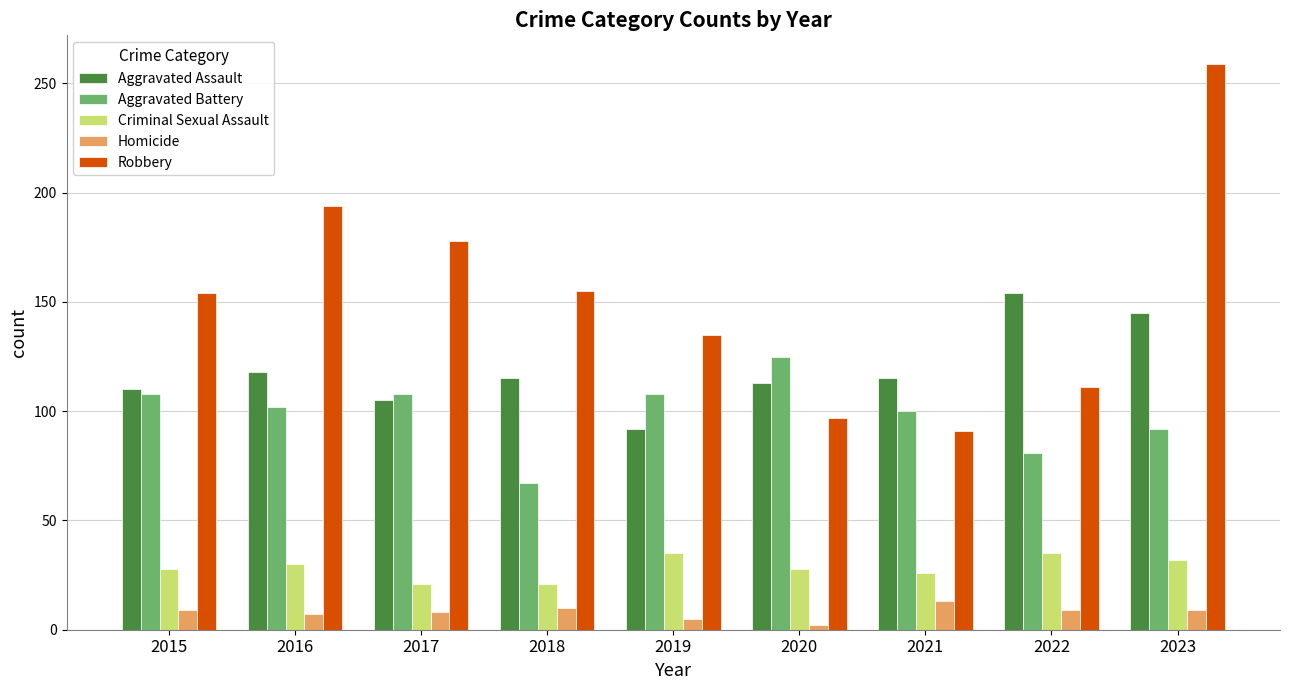

How many distinct data groups are displayed?

5